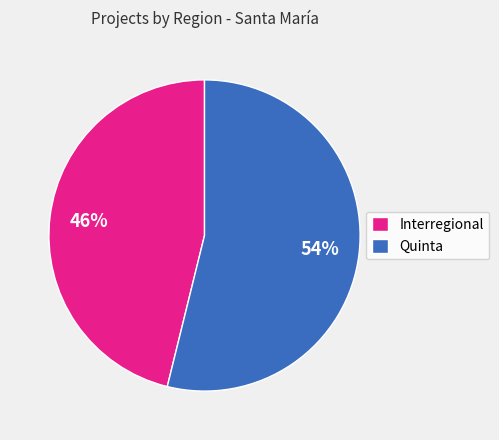

How many segments does this pie chart have?

2